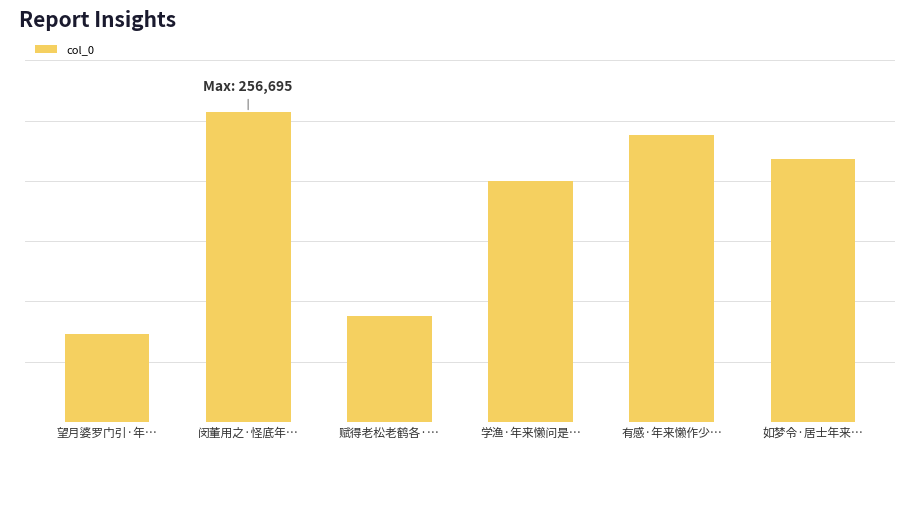

List the labels in order of value, smallest first.

望月婆罗门引·年…, 赋得老松老鹤各·…, 学渔·年来懒问是…, 如梦令·居士年来…, 有感·年来懒作少…, 闵董用之·怪底年…